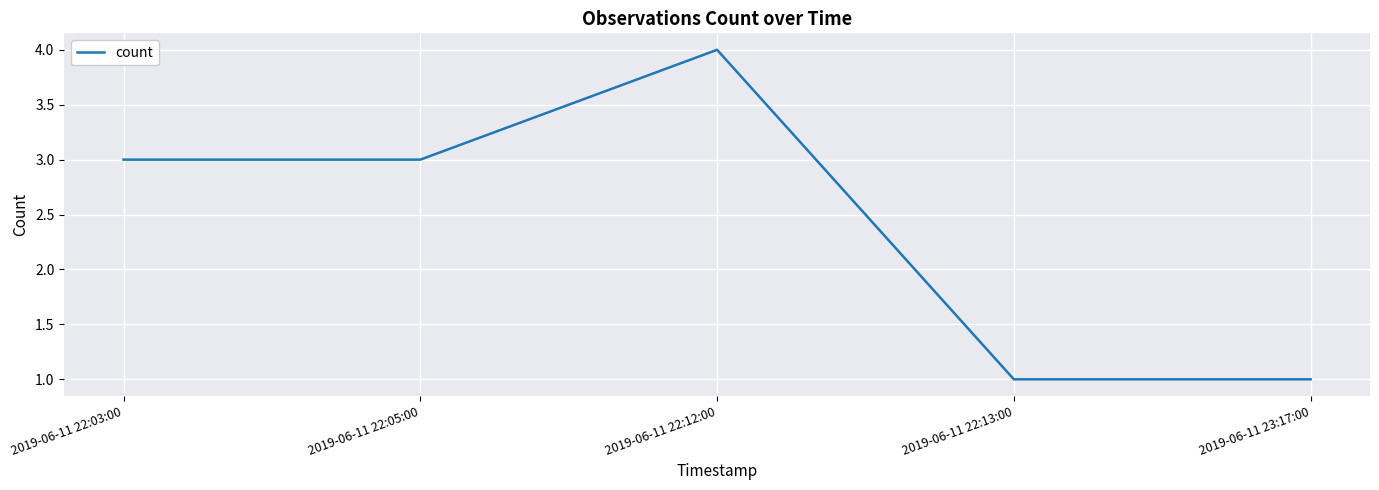

At which category does the chart reach its peak across all series?

2019-06-11 22:12:00